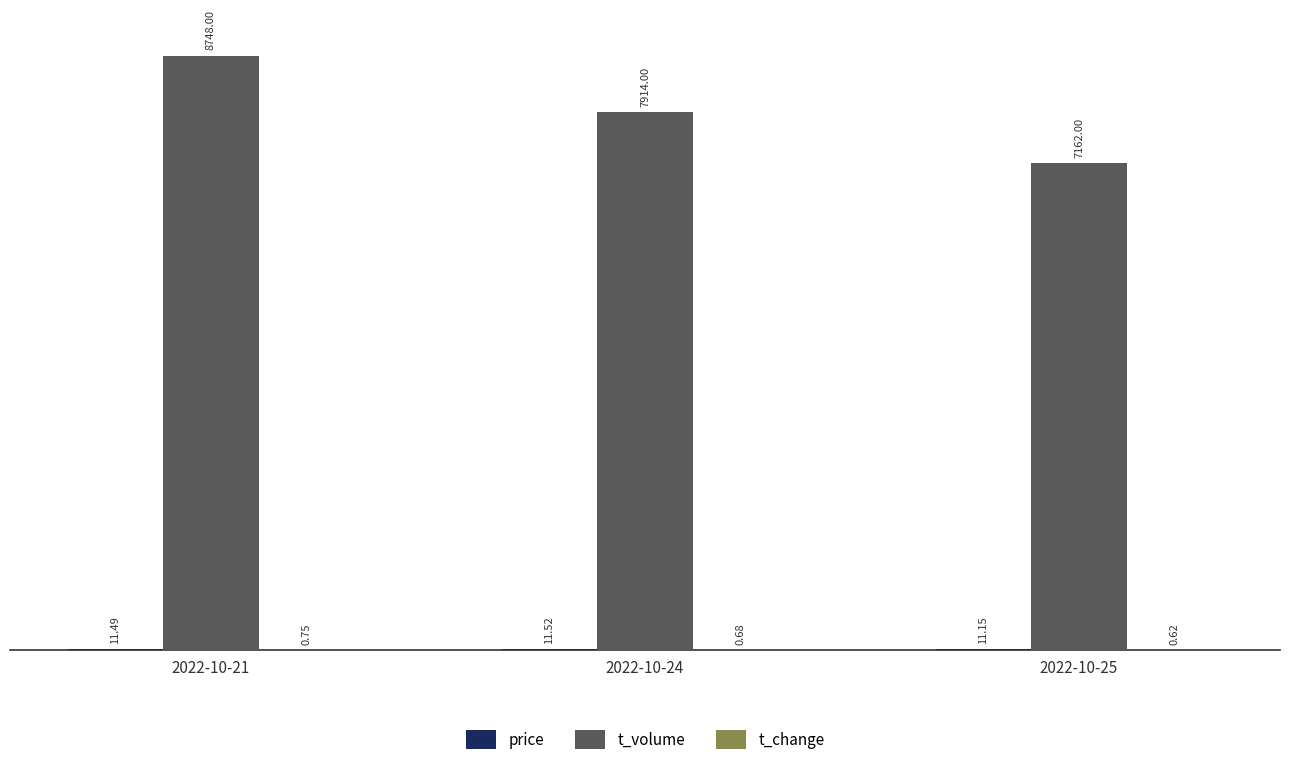

What is the total value across all series at 2022-10-24?

7926.2